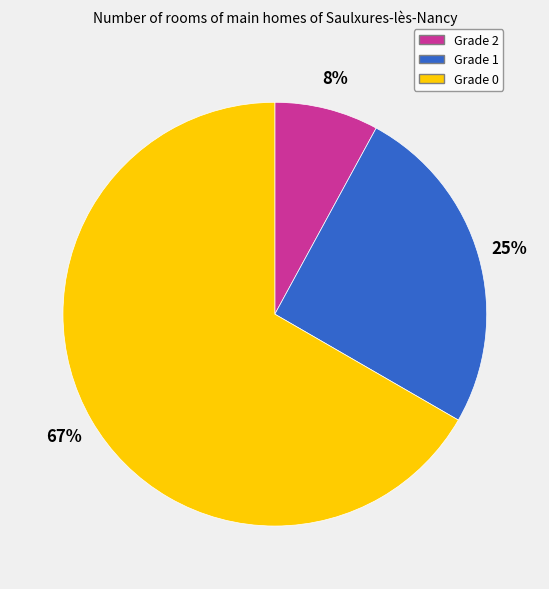

Do Grade 2 and Grade 1 together represent more than half of the pie?

No